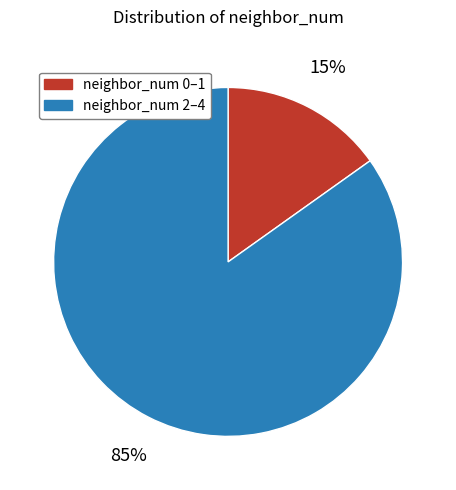

Do neighbor_num 0–1 and neighbor_num 2–4 together represent more than half of the pie?

Yes